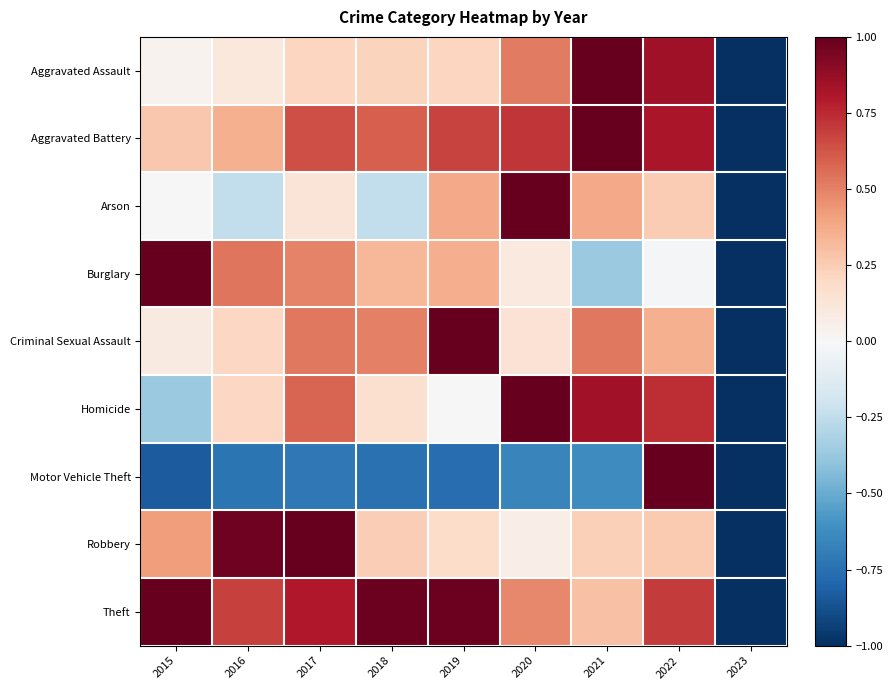

Rank the series at 2019 from highest to lowest value.

Criminal Sexual Assault, Theft, Aggravated Battery, Arson, Burglary, Aggravated Assault, Robbery, Homicide, Motor Vehicle Theft